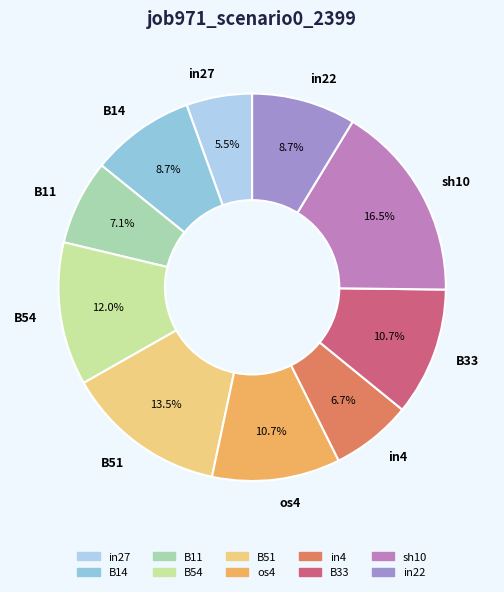

Which slice is the smallest?

in27